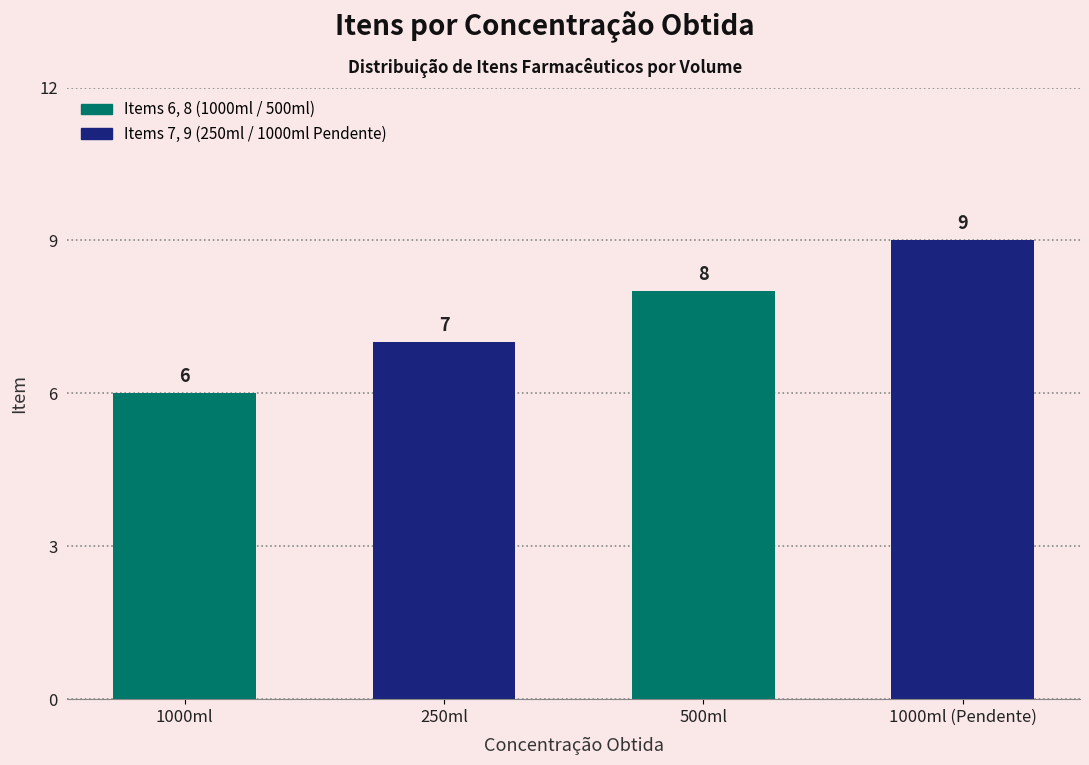

How many bars are there in total?

4